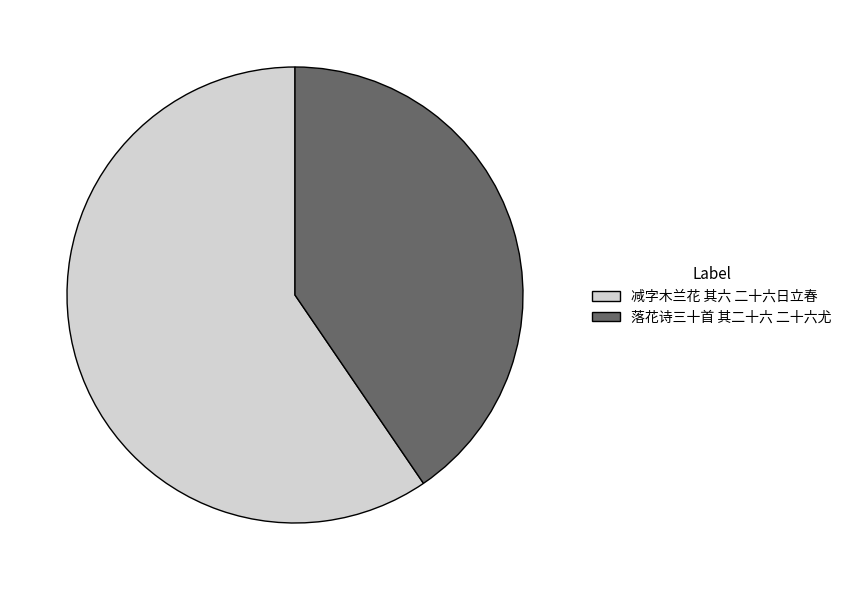

How many segments does this pie chart have?

2